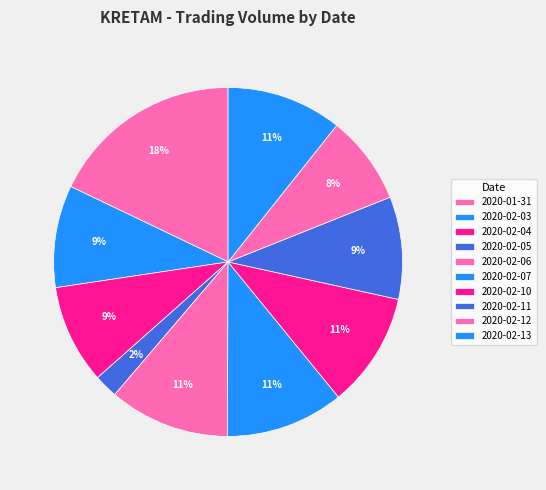

Rank the categories by value from highest to lowest.

2020-01-31, 2020-02-06, 2020-02-07, 2020-02-13, 2020-02-10, 2020-02-11, 2020-02-03, 2020-02-04, 2020-02-12, 2020-02-05